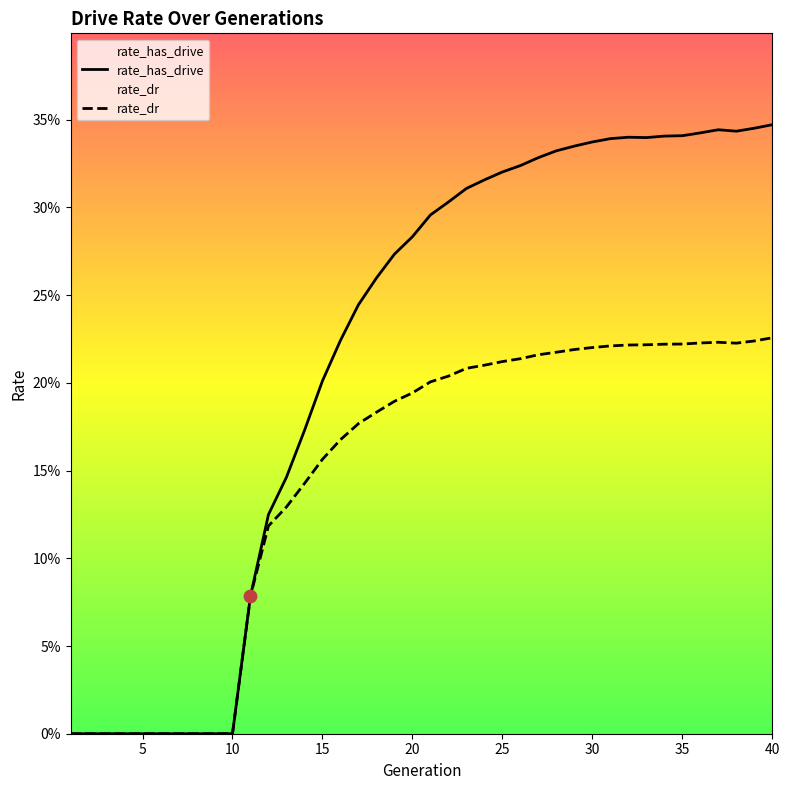

Which series has the largest total across all categories?

rate_has_drive